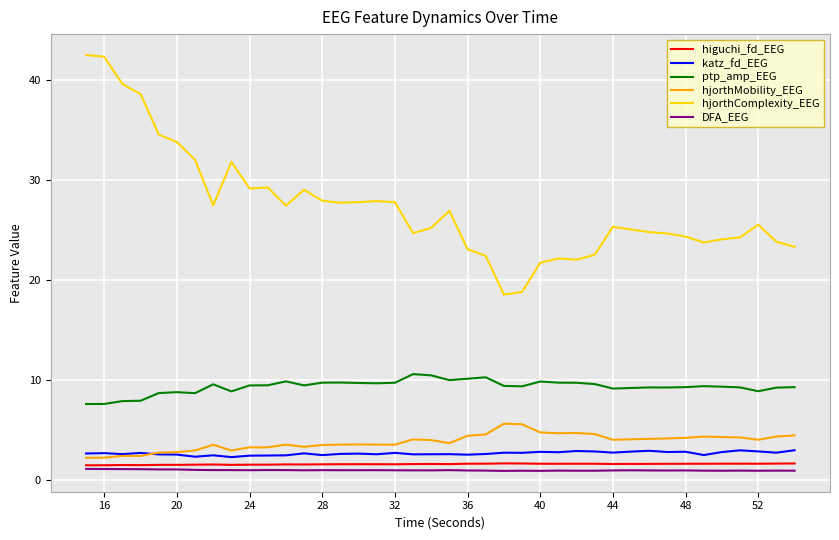

True or false: katz_fd_EEG and DFA_EEG intersect in this chart.

False